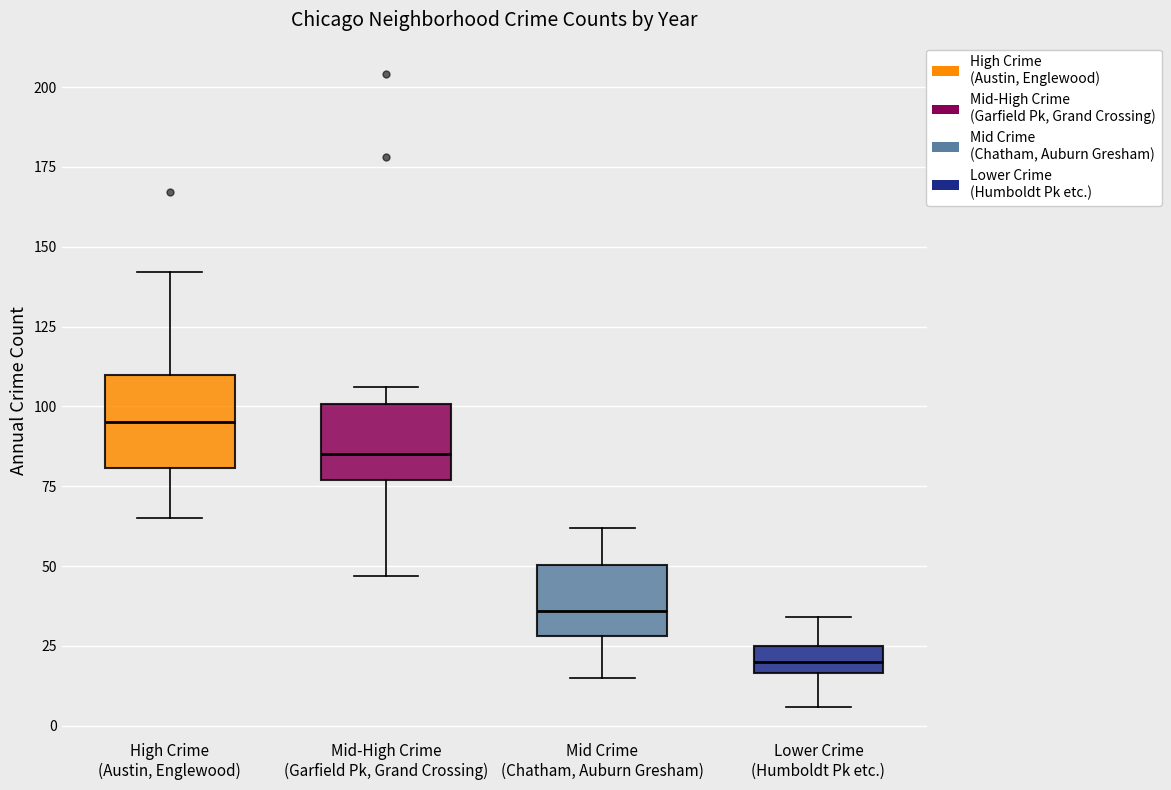

Comparing the boxes themselves (not the whiskers), which one is the tallest?

High Crime (Austin, Englewood)